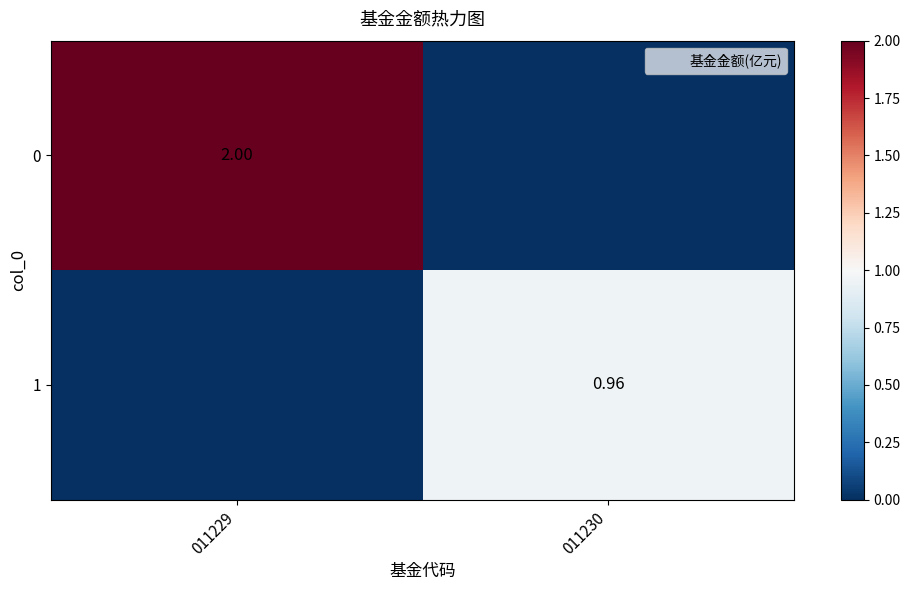

List the labels in order of 0 value, largest first.

011229, 011230